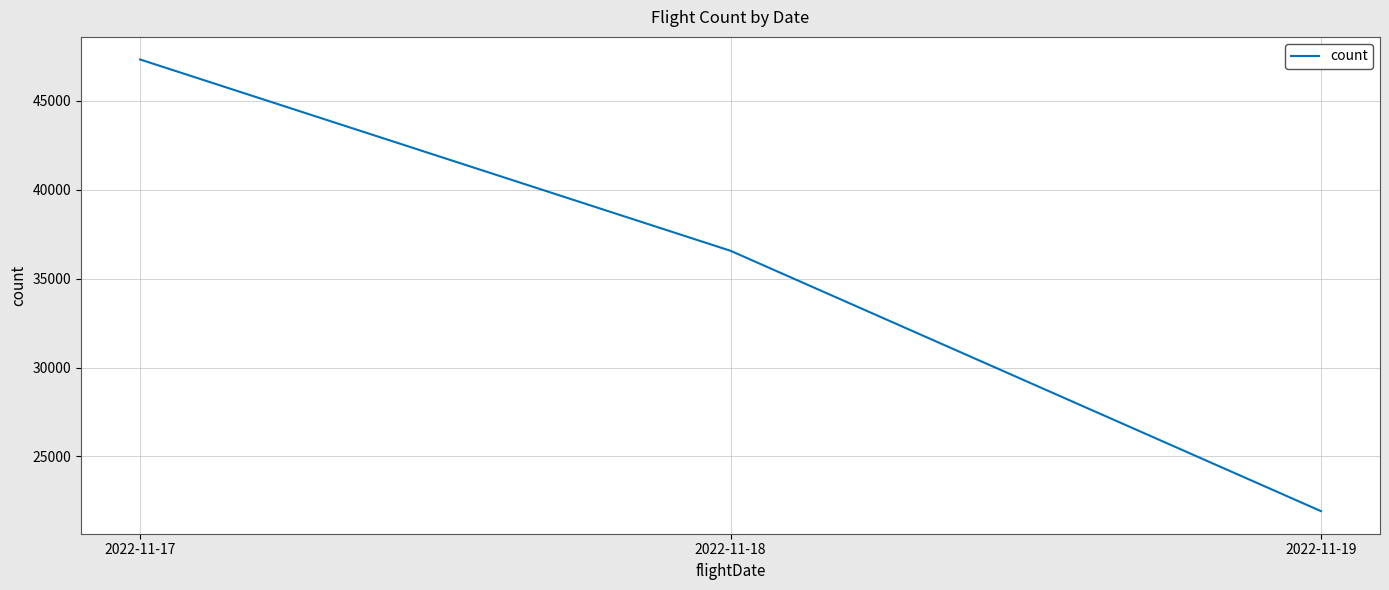

Rank the categories by value from lowest to highest.

2022-11-19, 2022-11-18, 2022-11-17